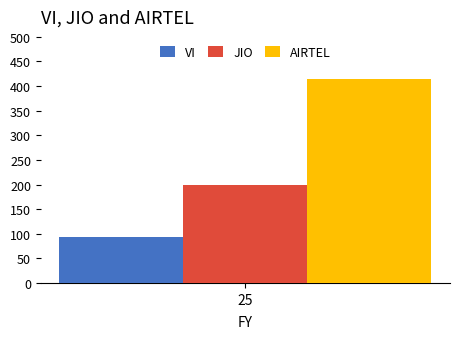

Reading left to right, transcribe all the data shown in this chart.

VI: 93.0
JIO: 200.0
AIRTEL: 413.5